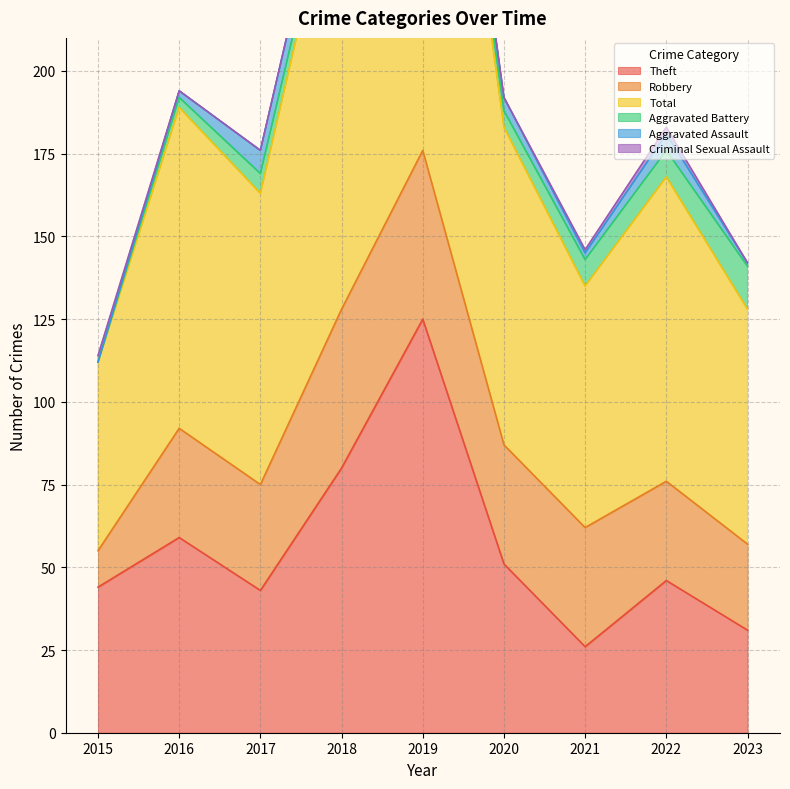

What is the sum of the Theft values at 2021 and 2015?

70